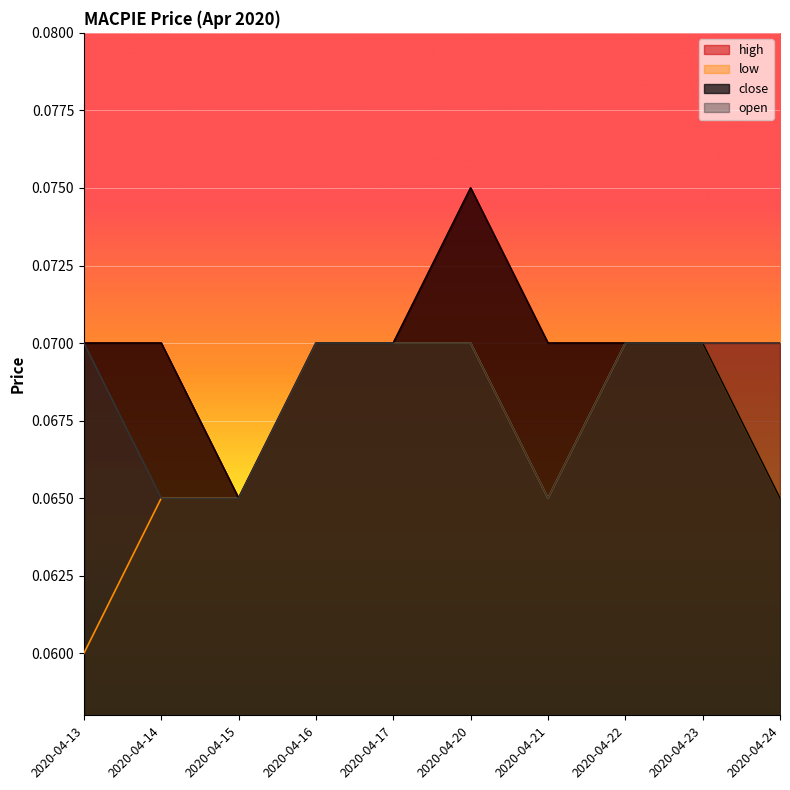

What are all the series names shown in the legend?

high, low, close, open